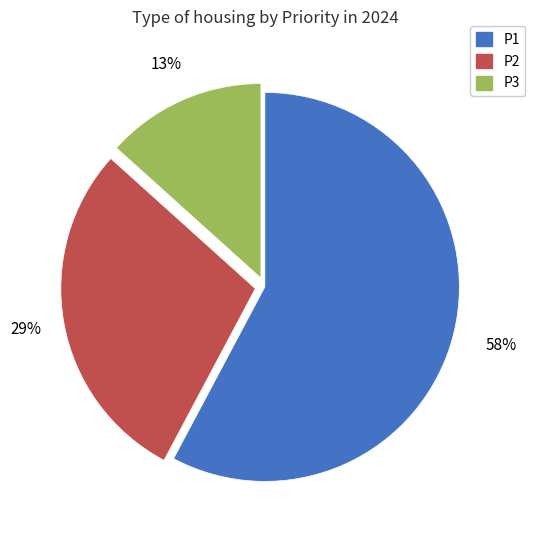

Which has a higher value, P3 or P1?

P1